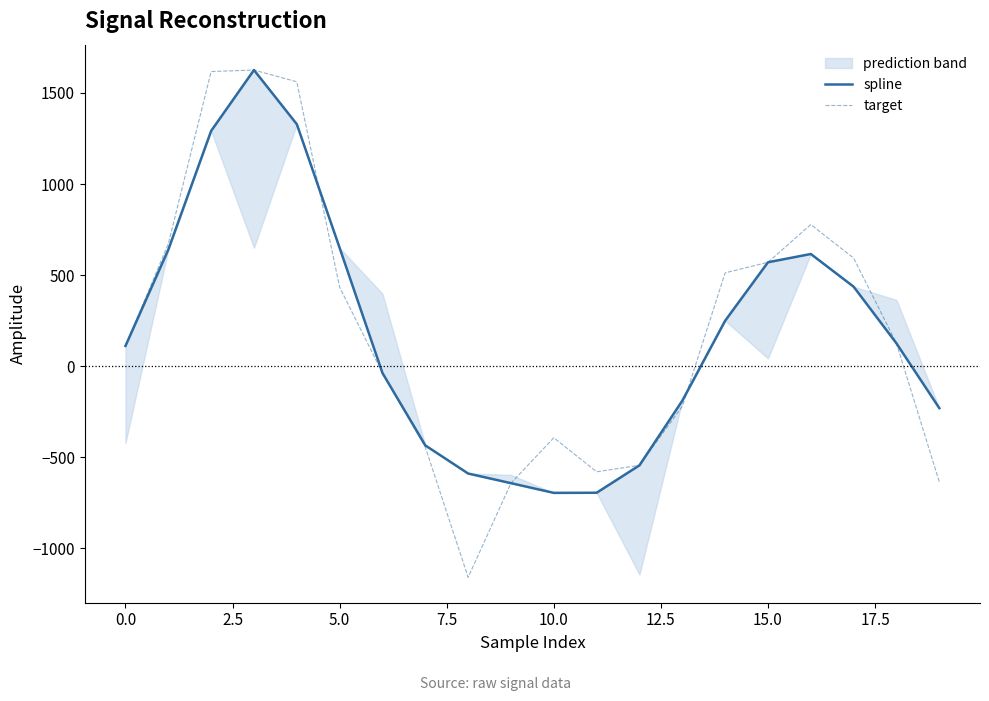

Rank the series by their average value, from highest to lowest.

target, spline